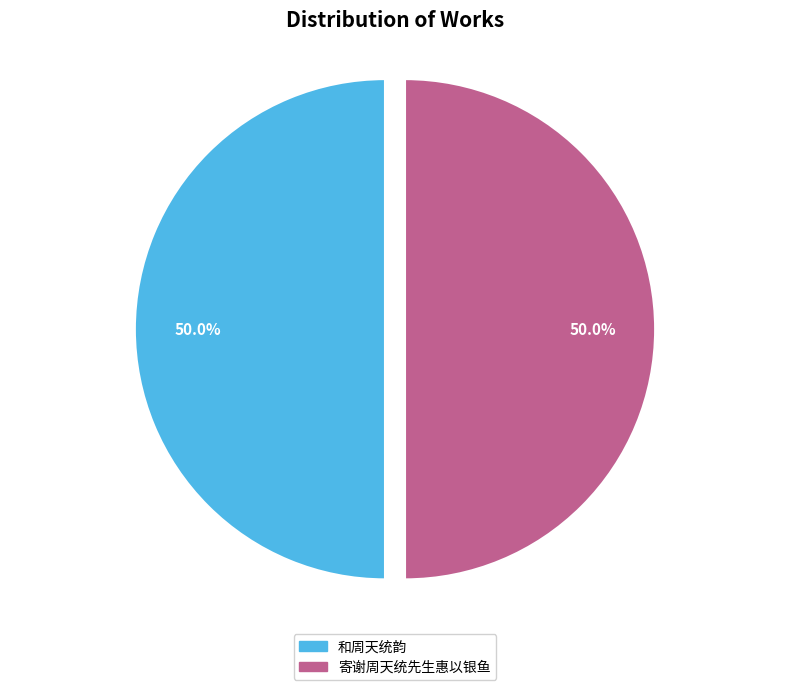

To the nearest percent, what is the combined percentage of 和周天统韵 and 寄谢周天统先生惠以银鱼?

100%